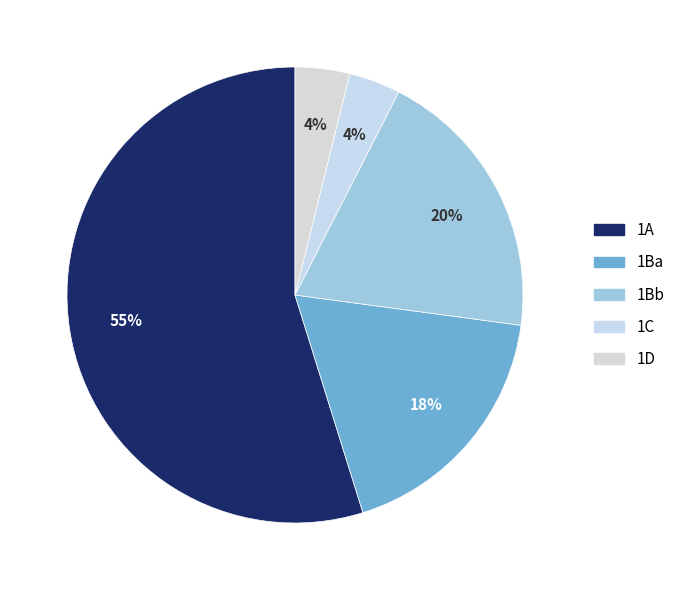

What percentage is NOT represented by 1C?

96.3%